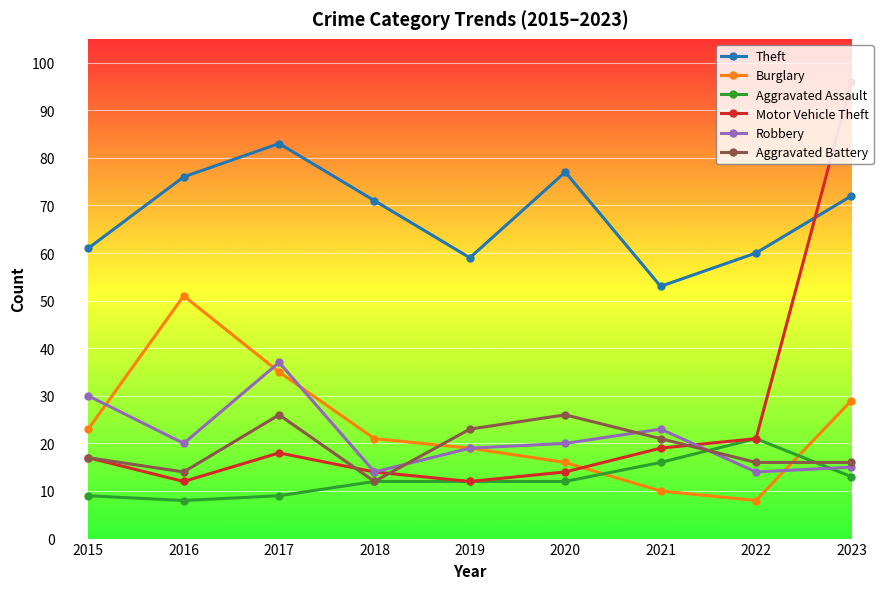

How many values in the Aggravated Battery series are below 17?

4